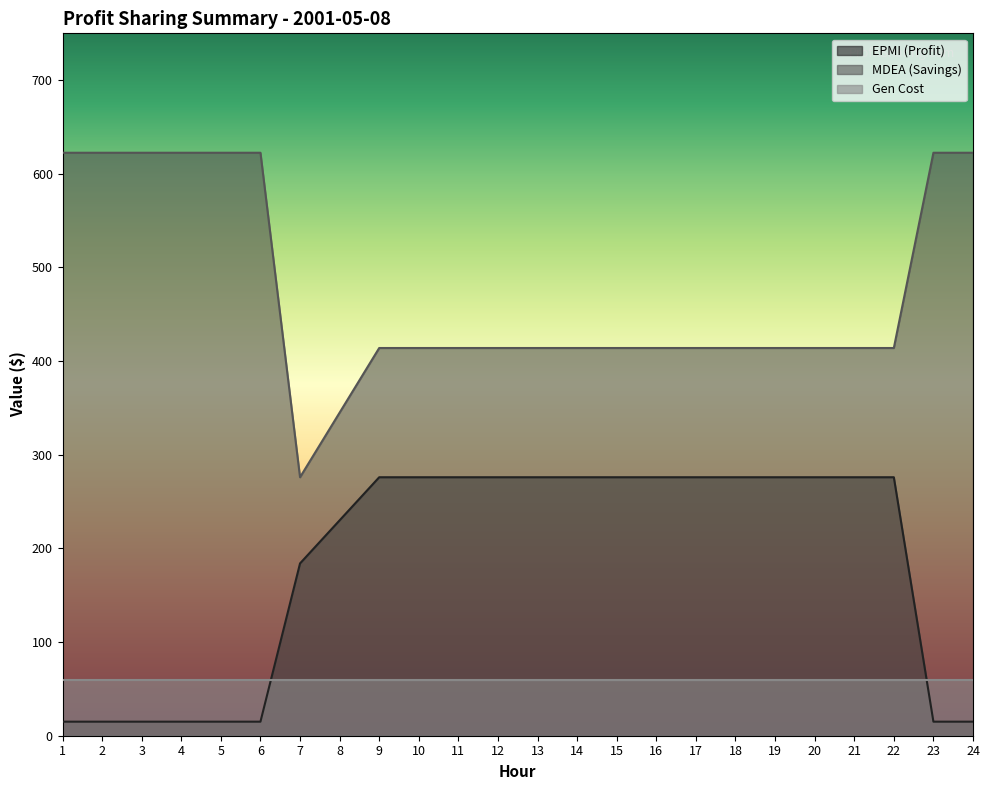

What is the total value across all series at 16?

749.5